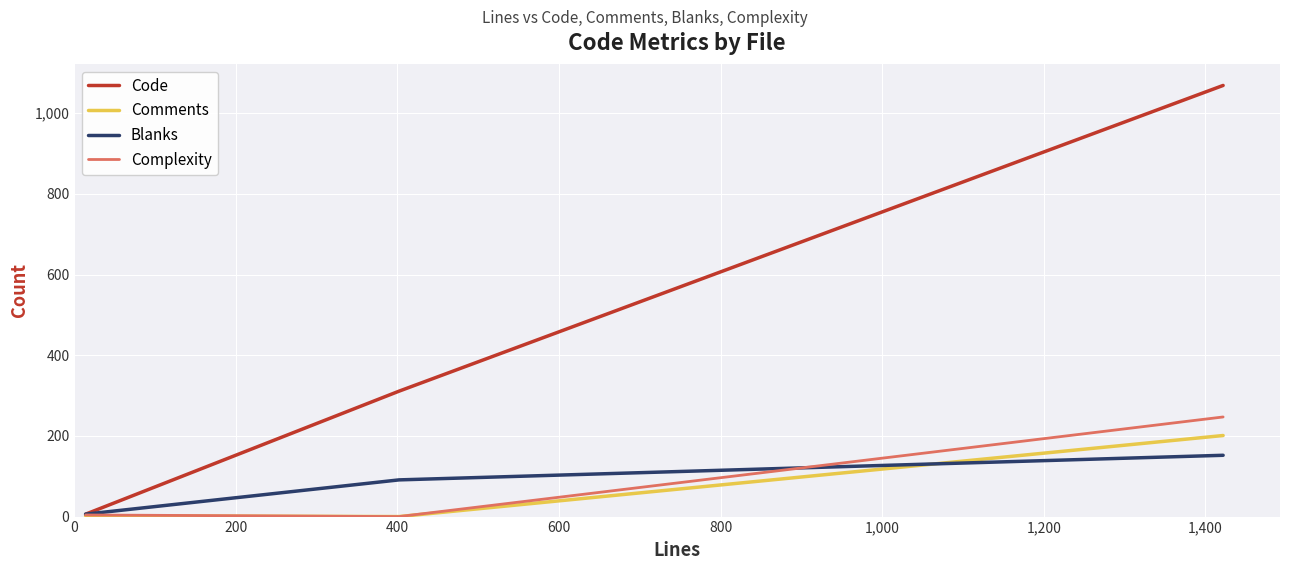

Which series has the largest total across all categories?

Code